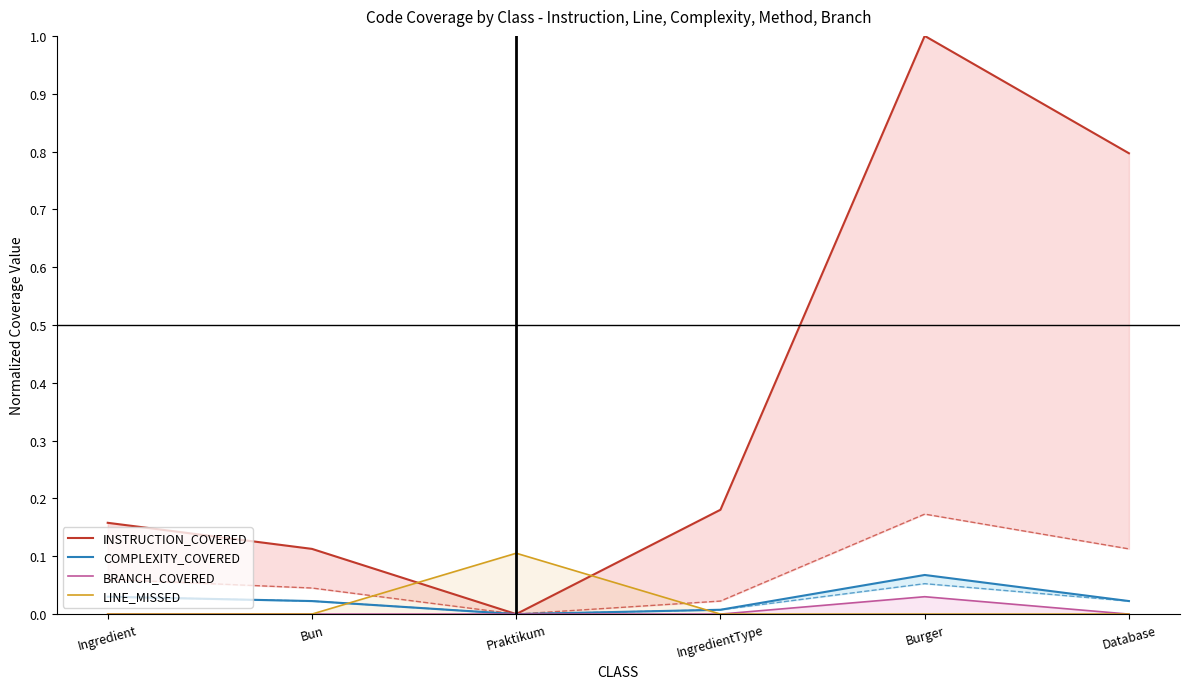

Which has a higher value, IngredientType or Burger?

Burger